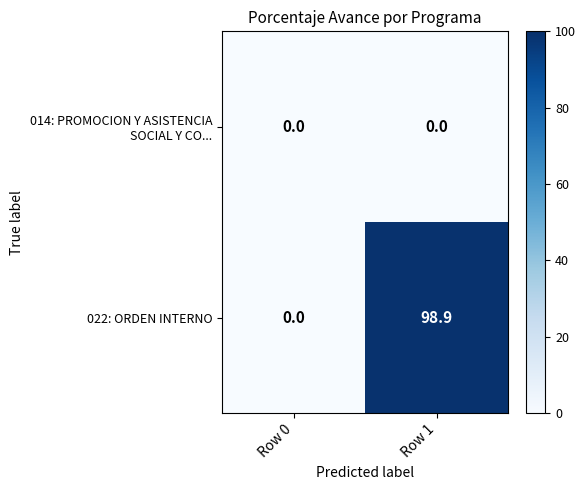

Which series changed the most between Row 0 and Row 1?

022: ORDEN INTERNO